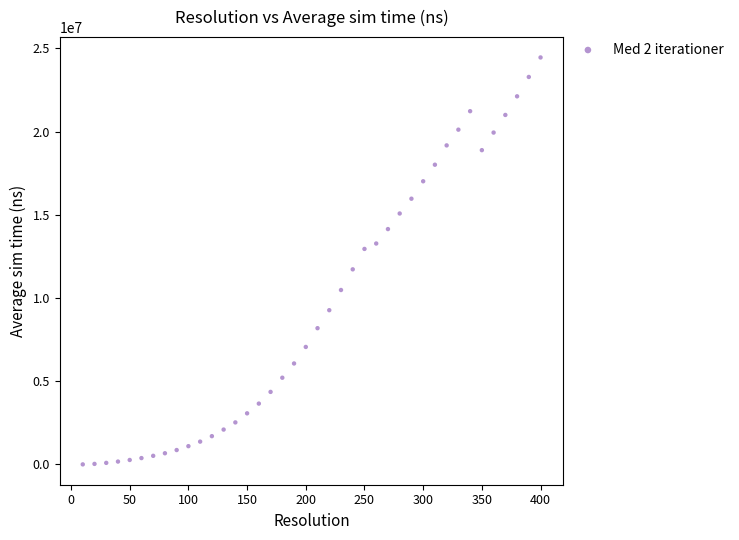

What is the range of Y values (max minus min)?

24445956.3